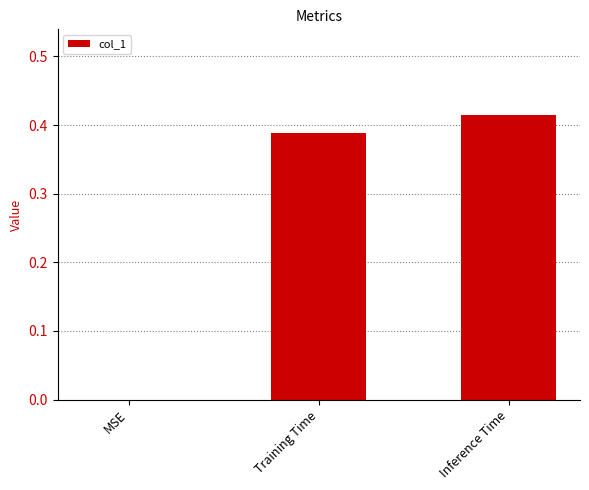

How many values exceed 0?

2